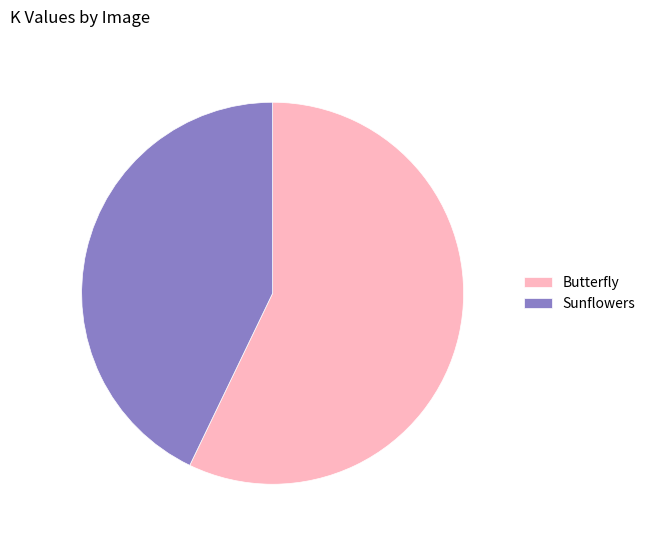

Does Sunflowers account for over 50% of the chart?

No